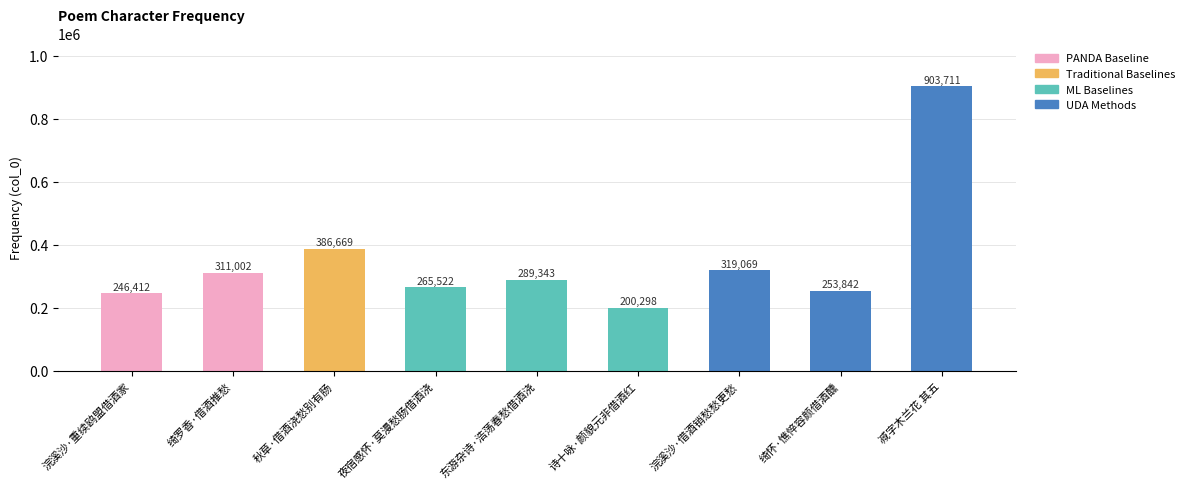

Which label corresponds to the largest value in the chart?

减字木兰花 其五